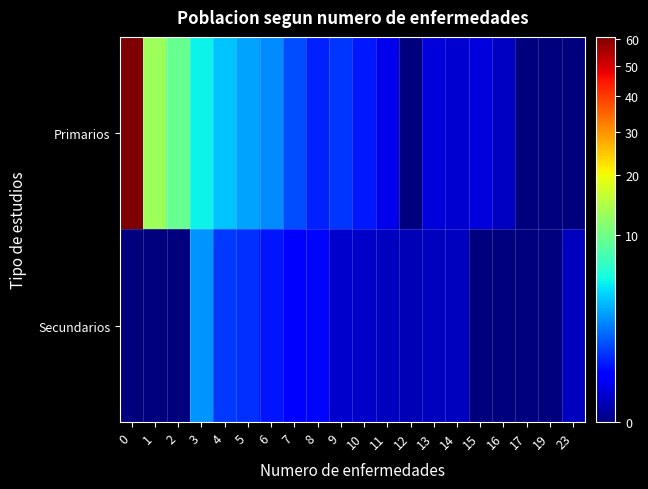

Reading right to left, what are all the values shown in this chart?

Primarios: 23=0.0	19=0.0	17=0.0	16=0.1	15=0.1	14=0.1	13=0.1	12=0.0	11=0.2	10=0.5	9=0.8	8=0.6	7=1.1	6=2.1	5=2.7	4=3.5	3=4.9	2=9.5	1=13.0	0=60.8
Secundarios: 23=0.0	19=0.0	17=0.0	16=0.0	15=0.0	14=0.0	13=0.0	12=0.0	11=0.0	10=0.1	9=0.1	8=0.4	7=0.3	6=0.5	5=0.8	4=0.8	3=2.4	2=0.0	1=0.0	0=0.0